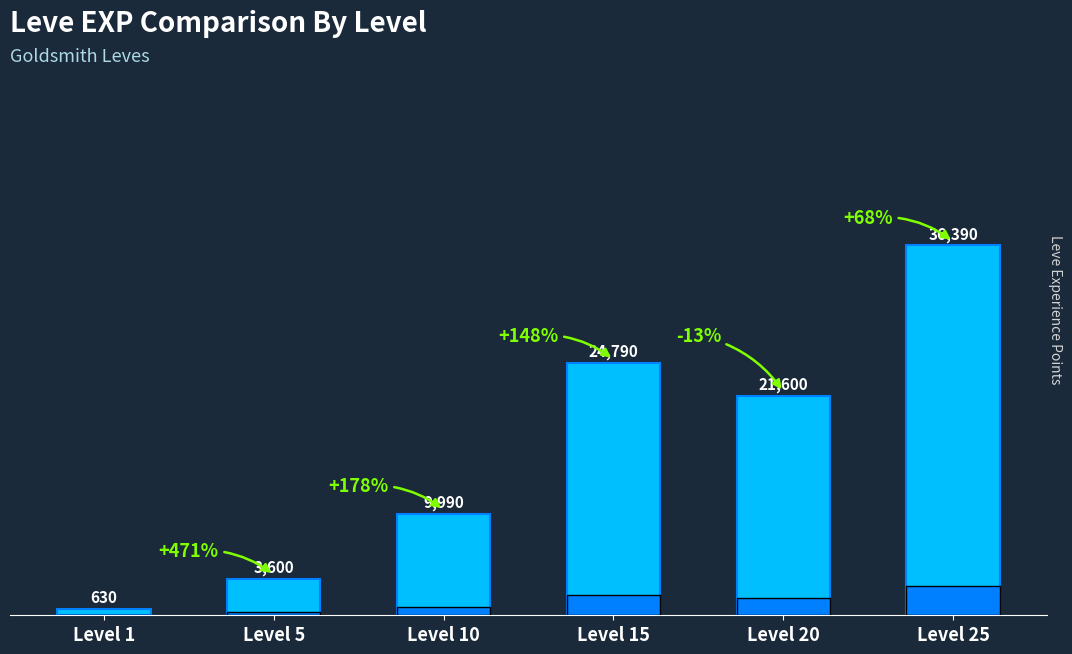

Count the number of data series in this chart.

1